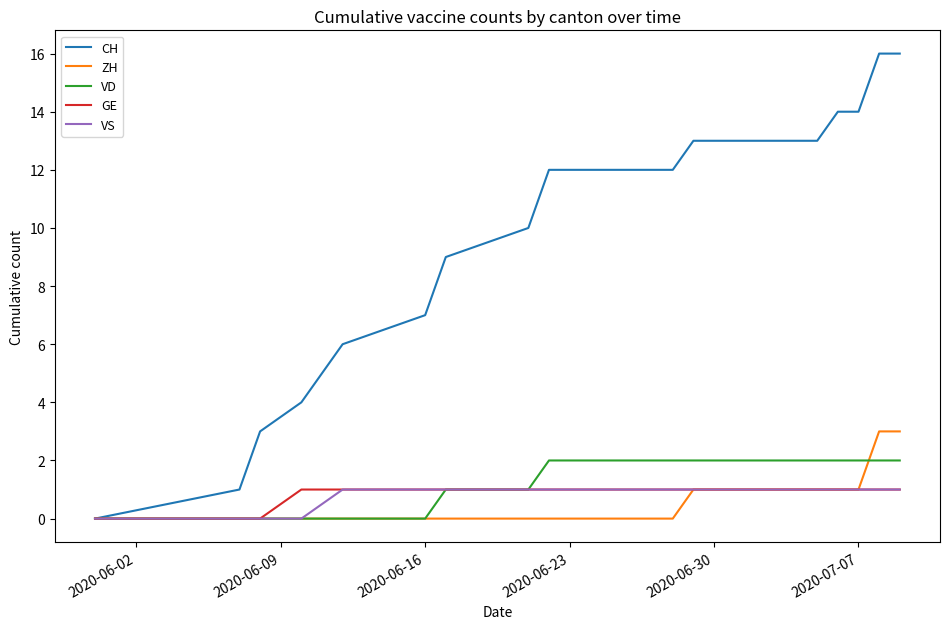

What is the greatest value displayed?

16